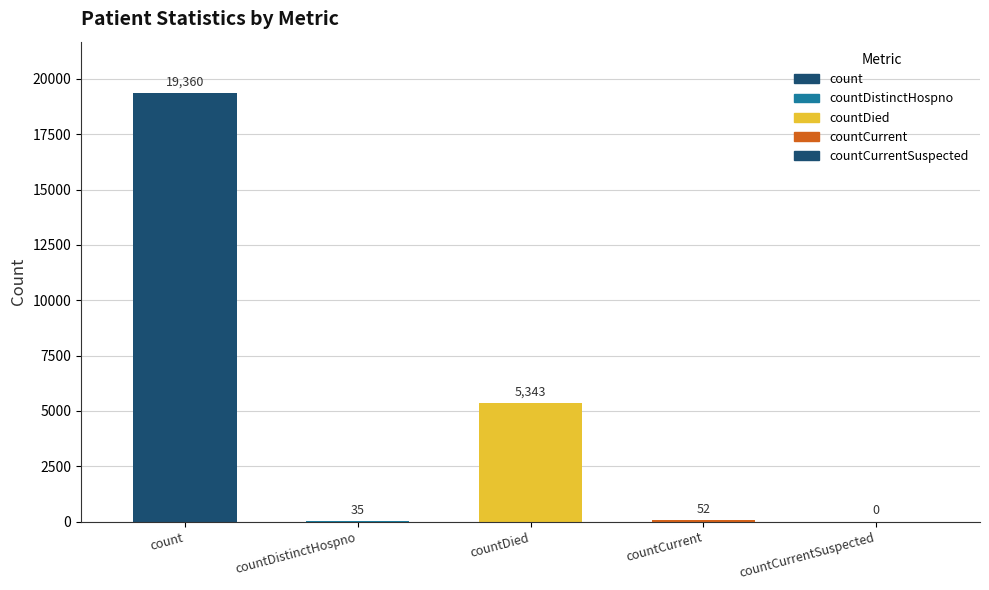

Are the bars horizontal?

No